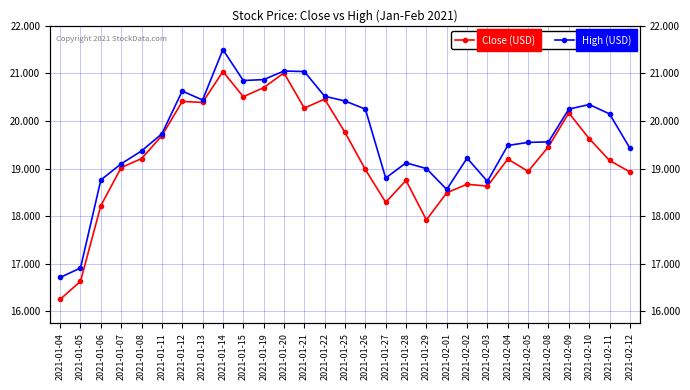

What position from the left is 2021-02-12?

29